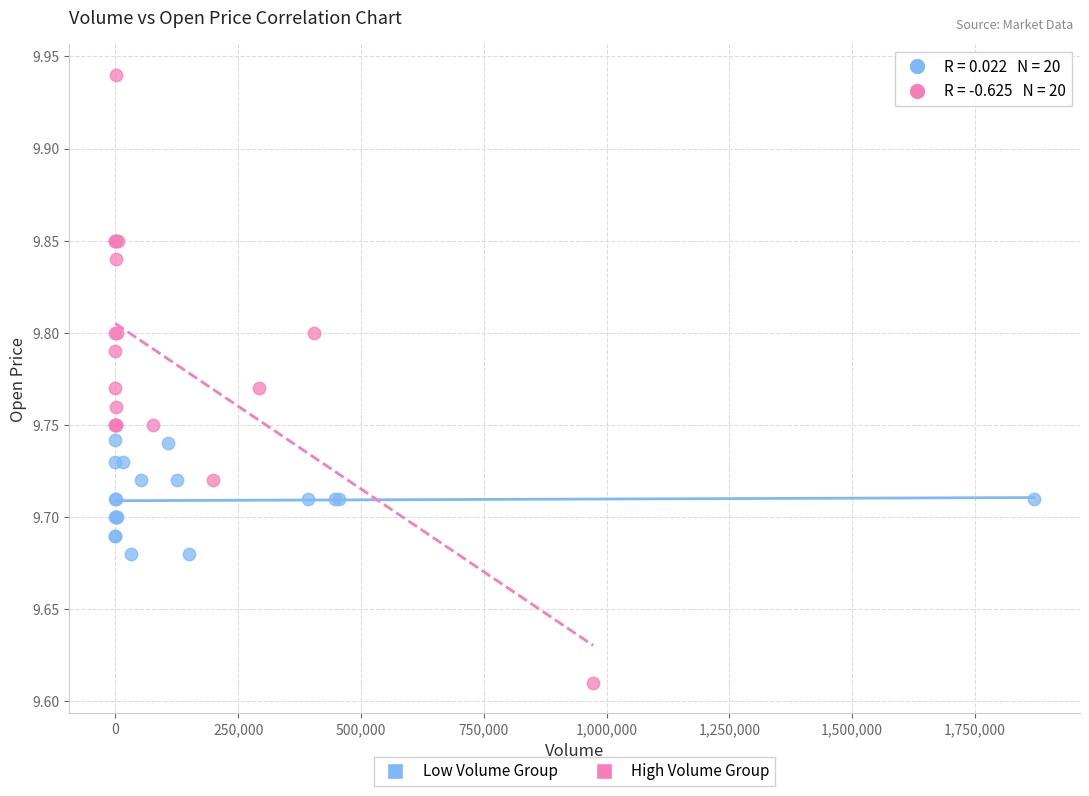

Which series contains the lowest Y value?

High Volume Group